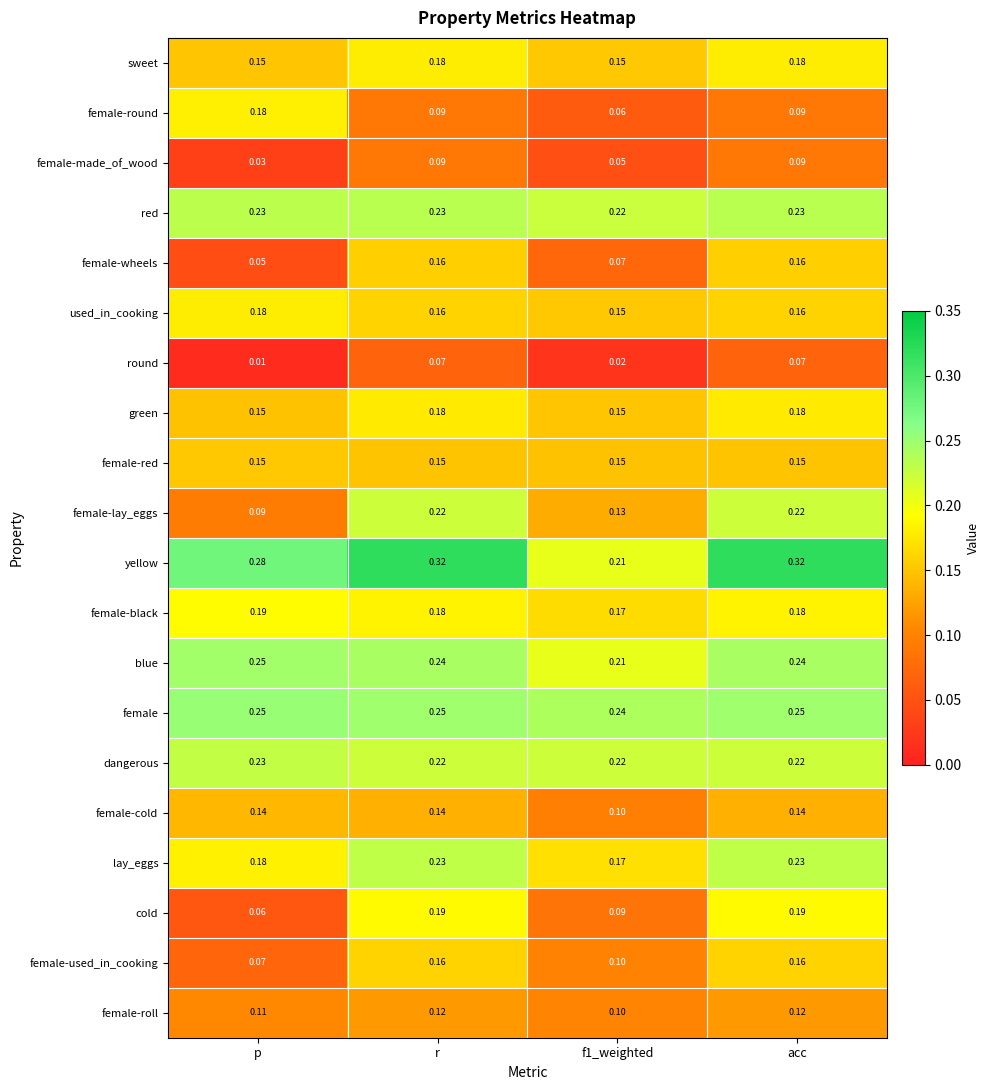

Where is female-made_of_wood nearest to the value 0?

p